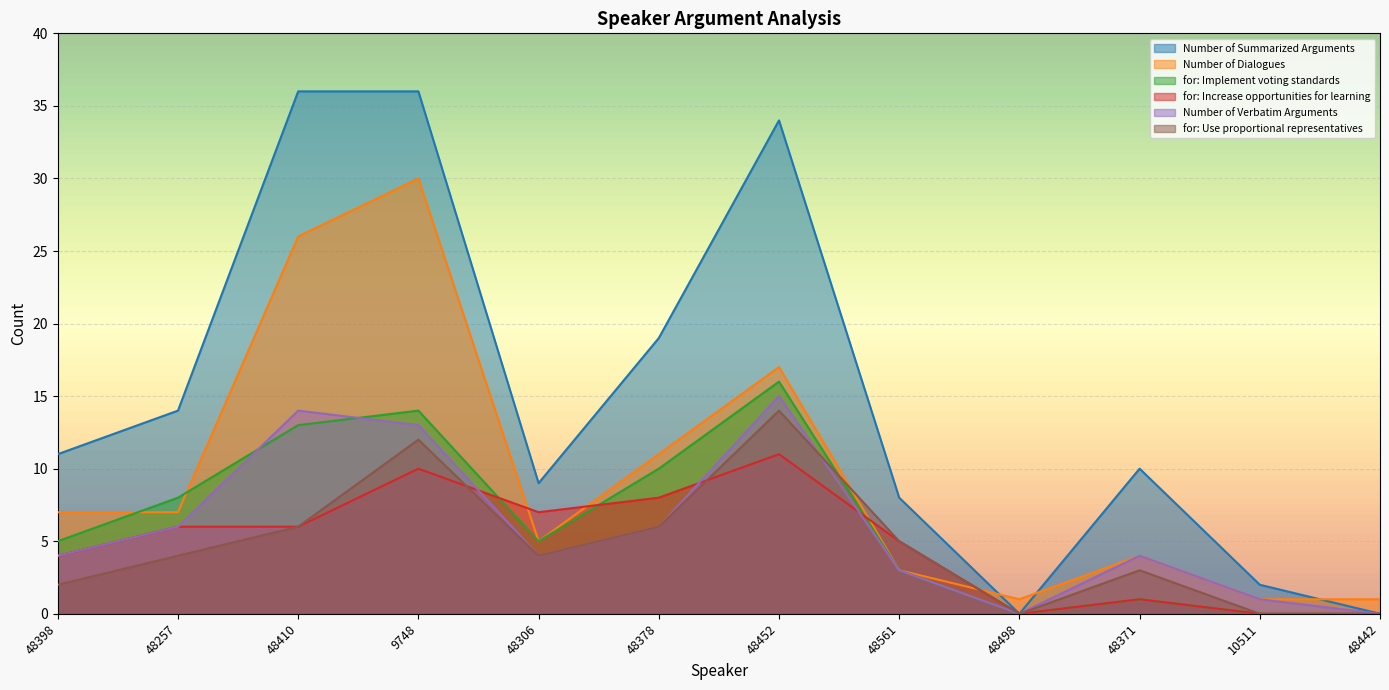

How many lines are shown in the chart?

6